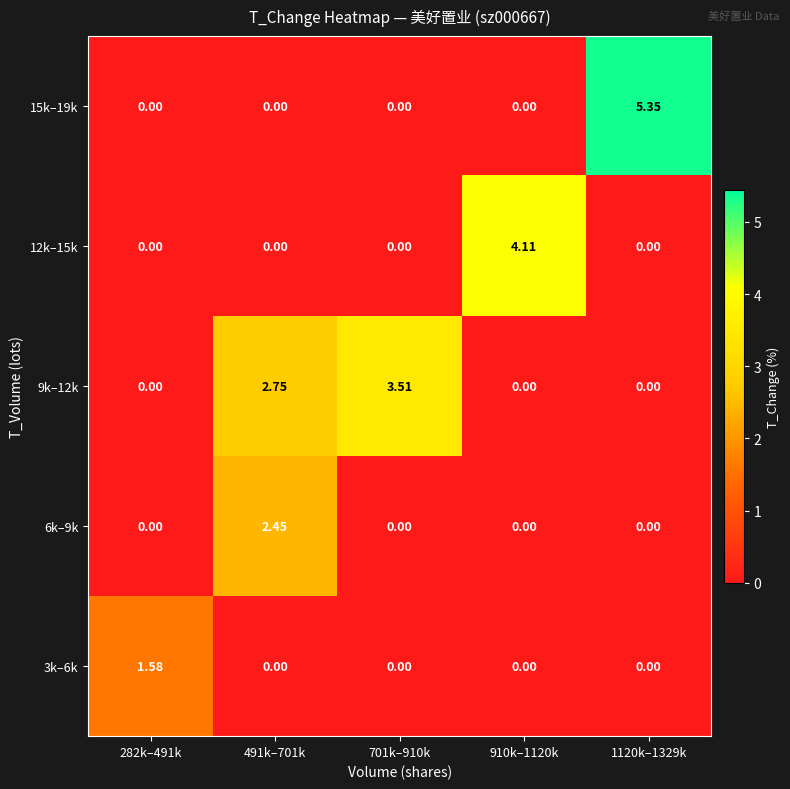

Rank the series by their maximum value, from lowest to highest.

3k–6k, 6k–9k, 9k–12k, 12k–15k, 15k–19k